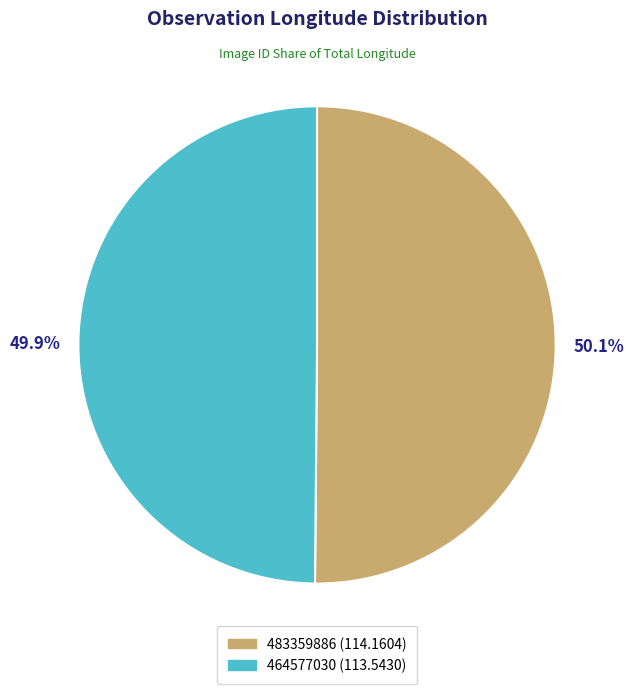

To the nearest percent, what percentage of the pie is 483359886?

50%